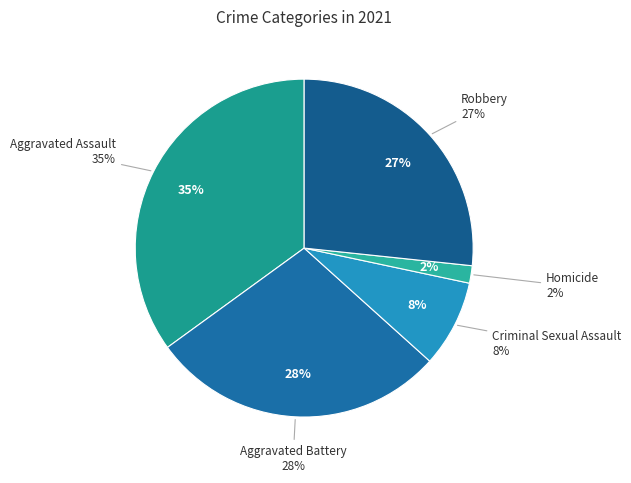

Is there any slice that represents more than half of the pie?

No